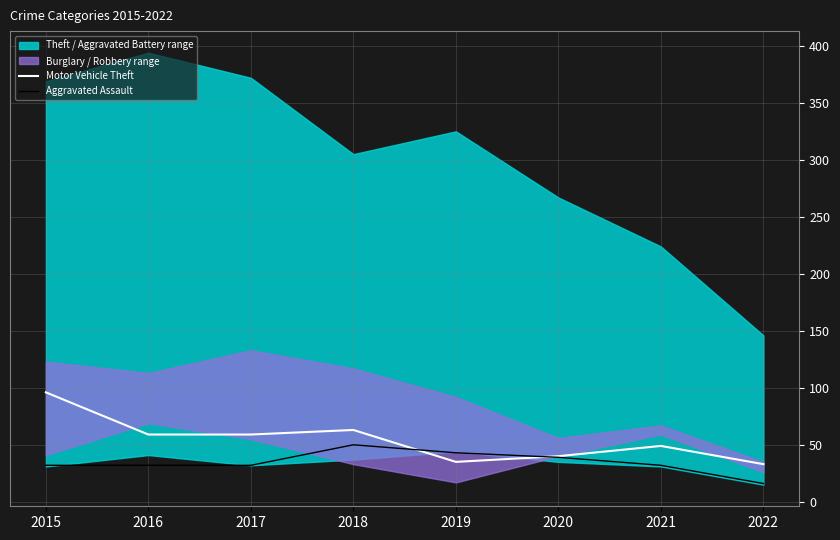

Rank the categories by Aggravated Assault value from highest to lowest.

2018, 2019, 2020, 2015, 2016, 2017, 2021, 2022